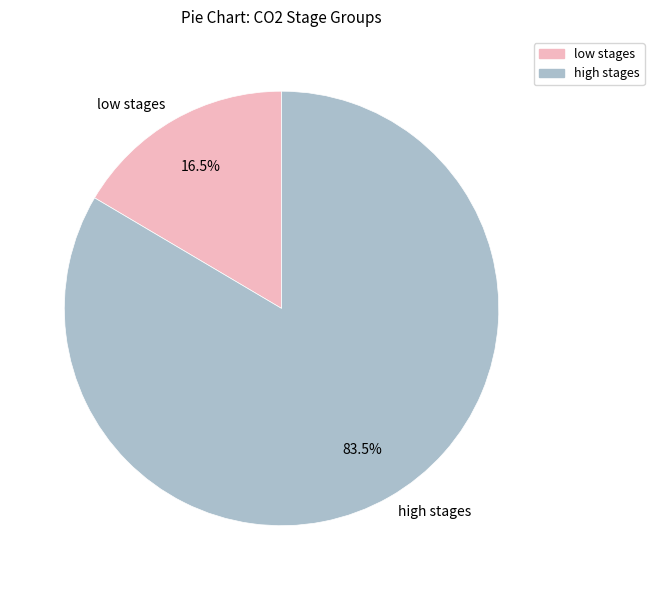

What percentage do low stages and high stages together represent?

100.0%